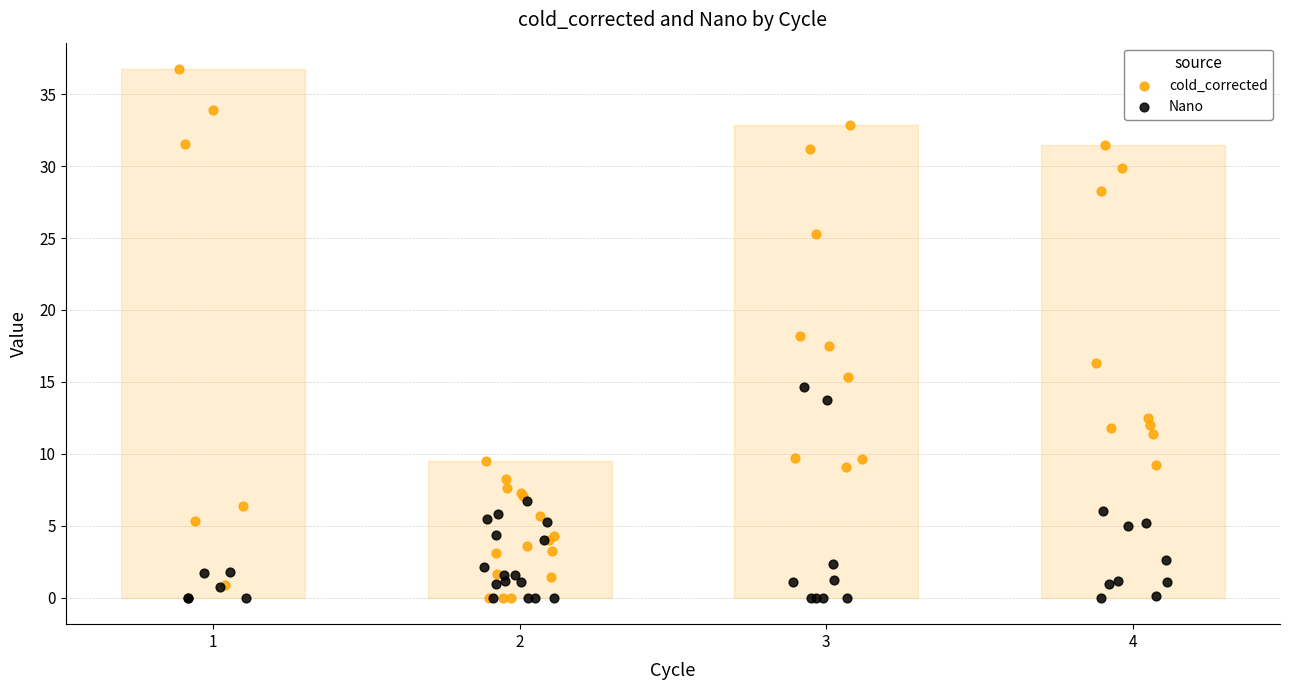

Which series has the largest Y range (max minus min)?

cold_corrected